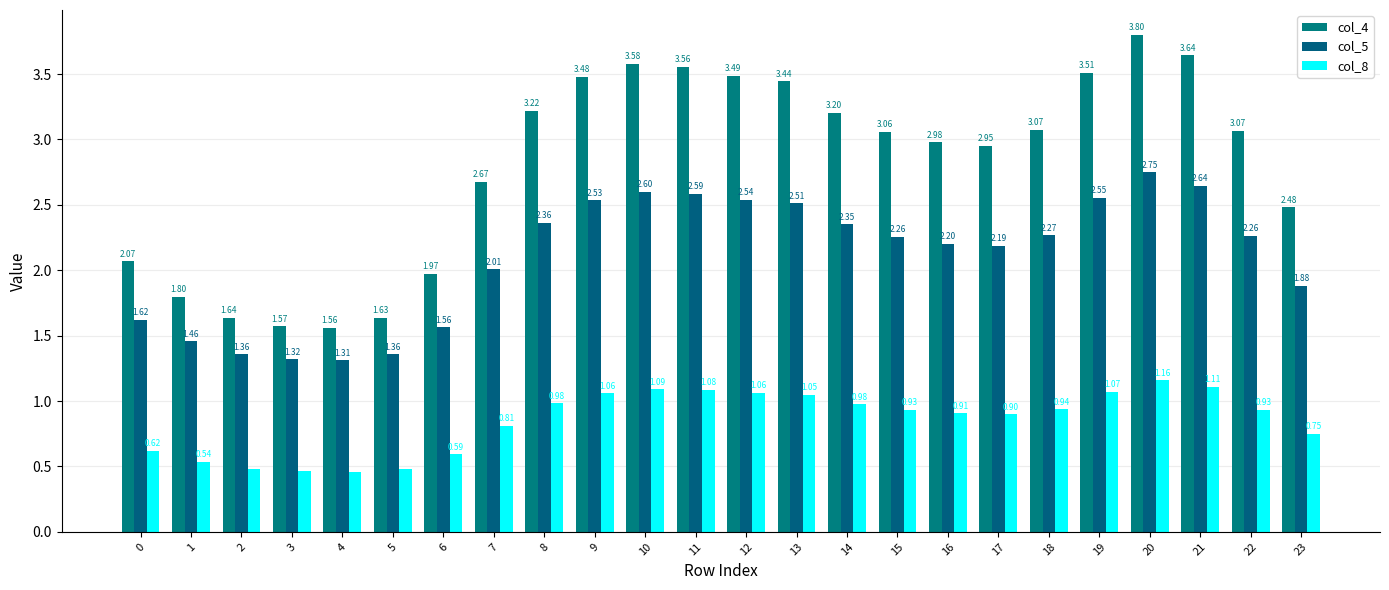

What are all the series names shown in the legend?

col_4, col_5, col_8